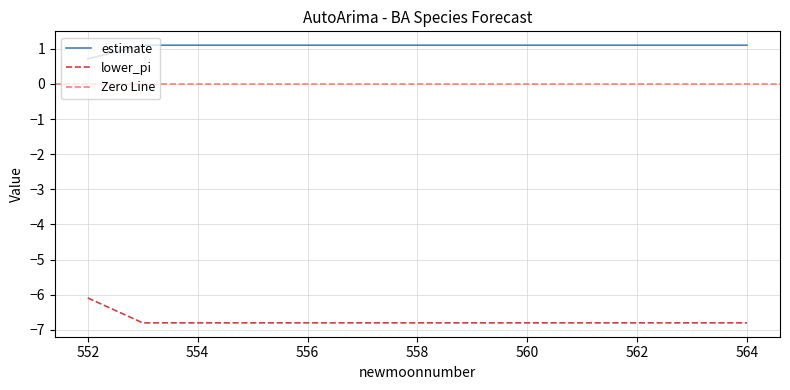

True or false: estimate and lower_pi intersect in this chart.

False